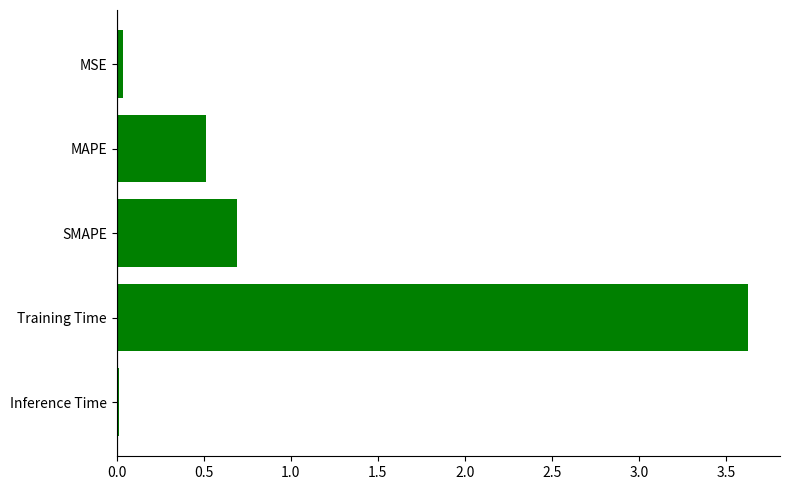

The value at Inference Time is 0.0. True or false?

True